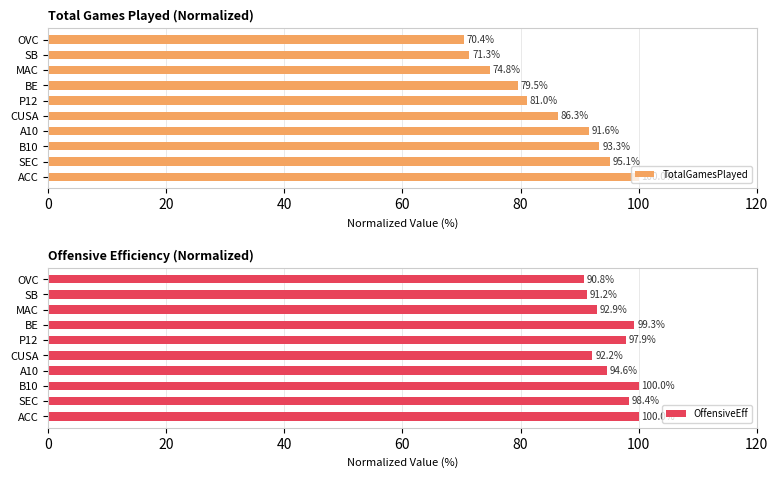

The value of OffensiveEff at BE is 141.2. True or false?

False